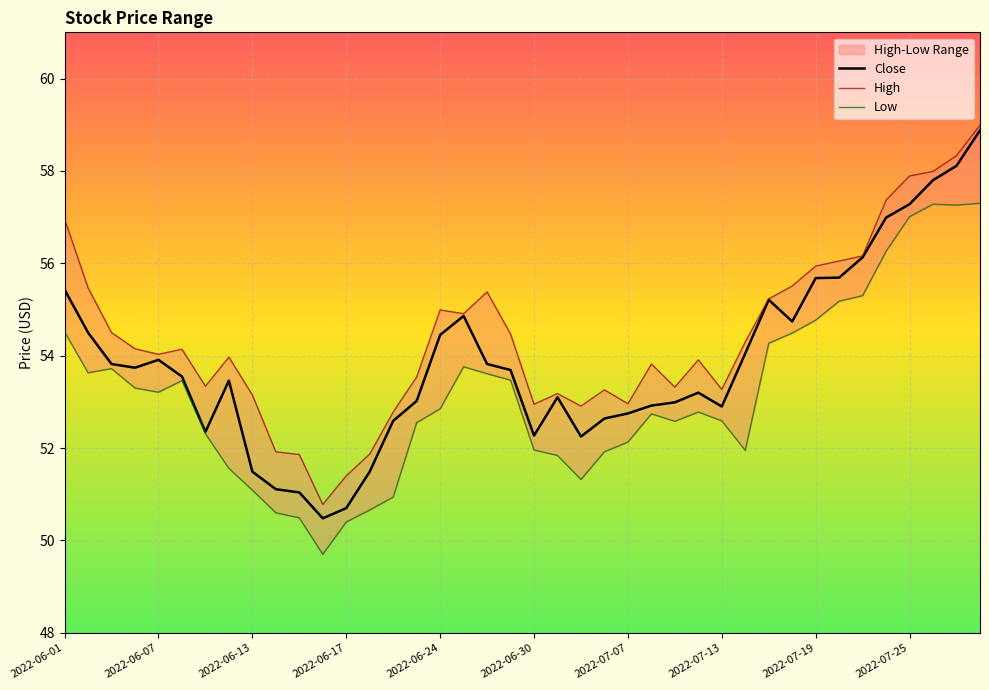

At how many categories does at least one series exceed 52?

35